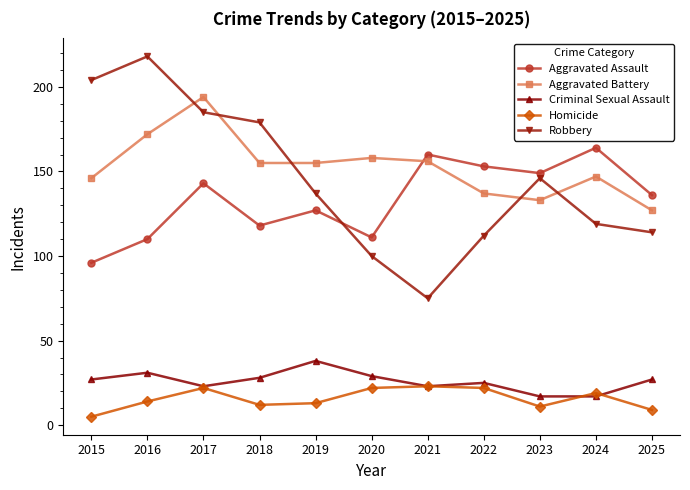

The Robbery series shows 77 at 2022. True or false?

False